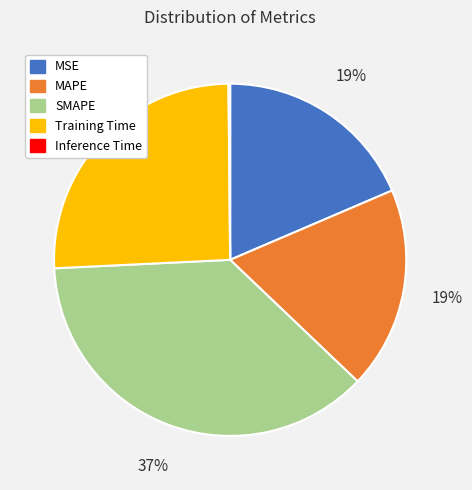

Is it true that MAPE is 19% of the pie?

True